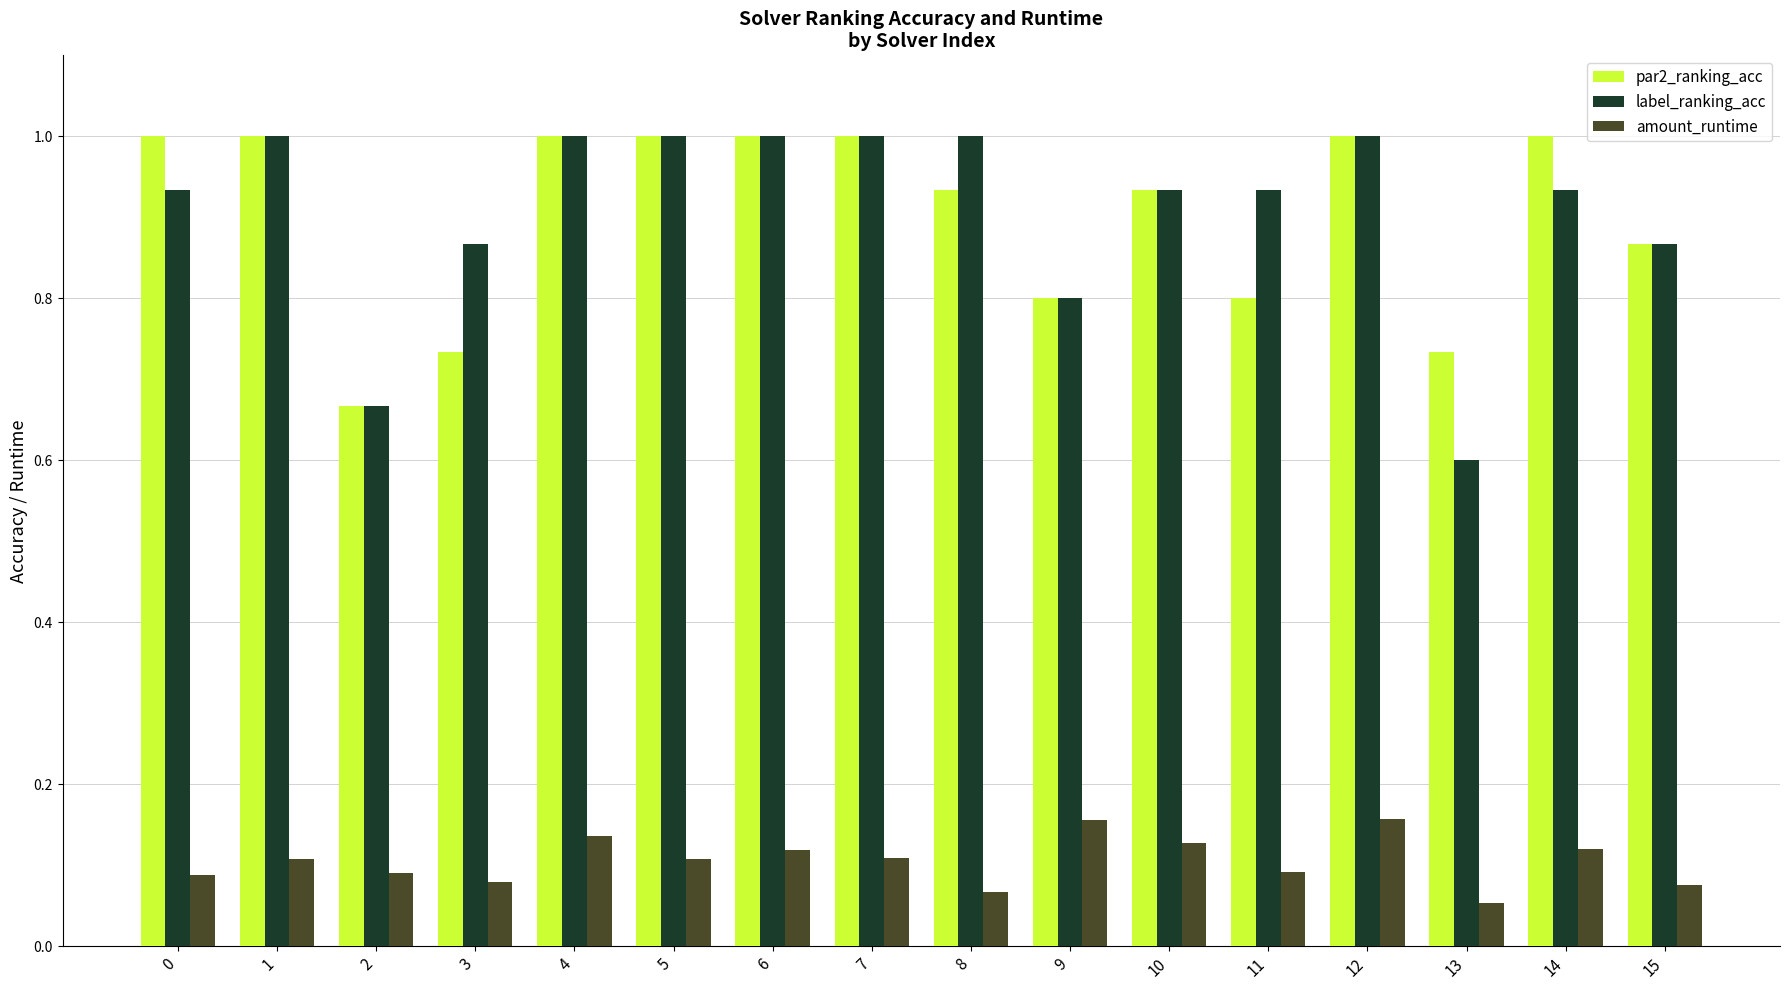

Which label corresponds to the smallest value in the chart?

13